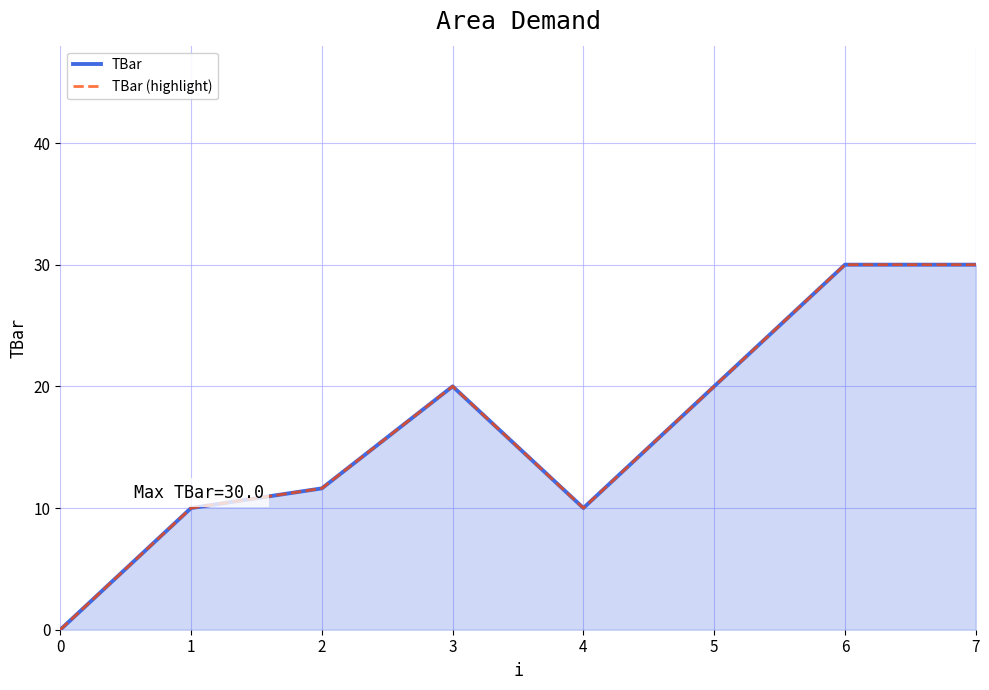

The TBar series shows 28.2 at 5. True or false?

False